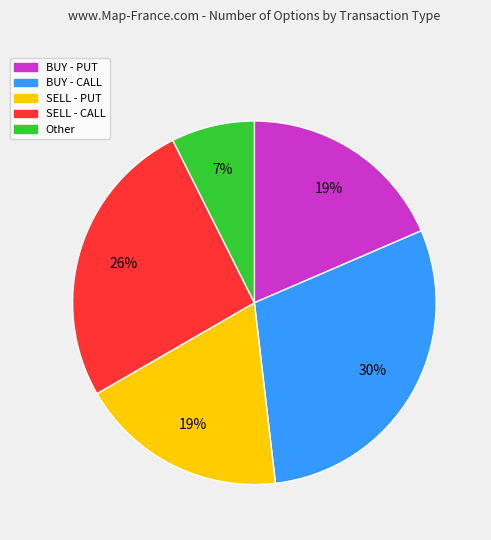

How many segments does this pie chart have?

5